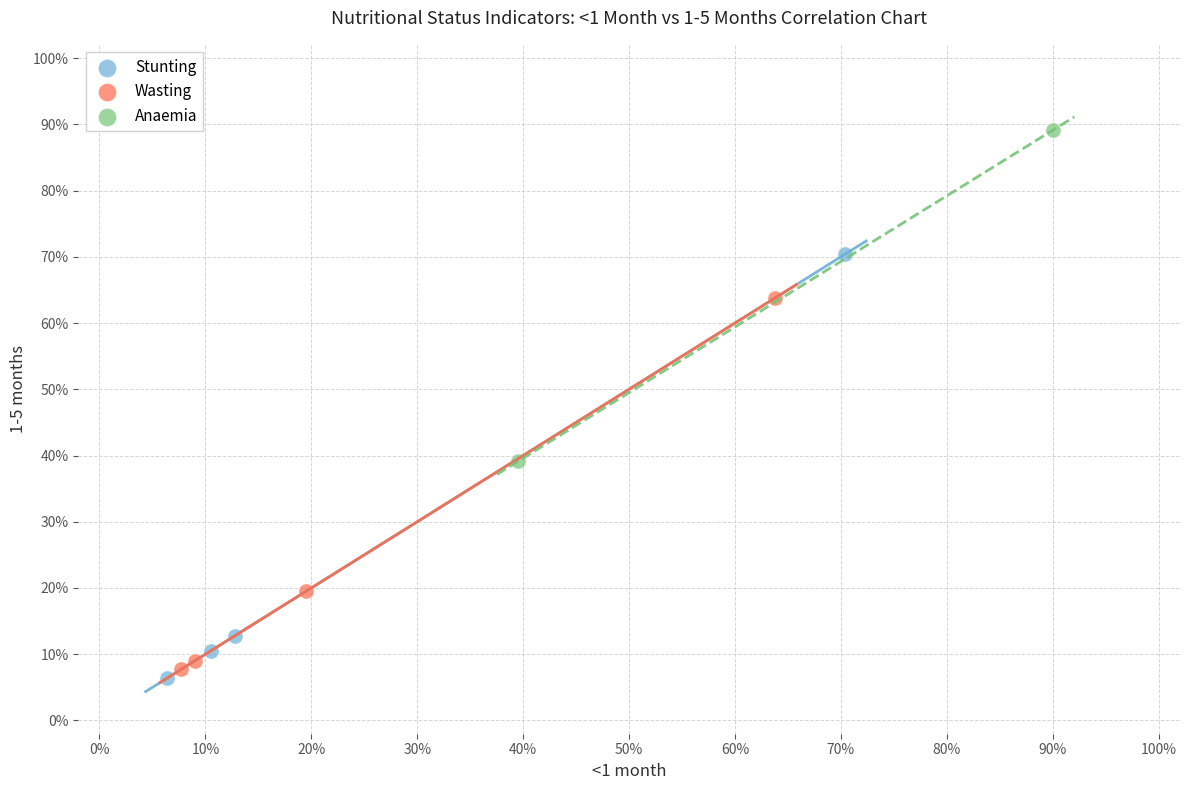

Which series contains the highest Y value?

Anaemia